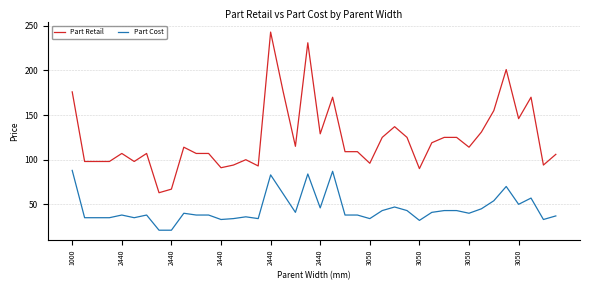

What is the minimum value for Part Cost?

21